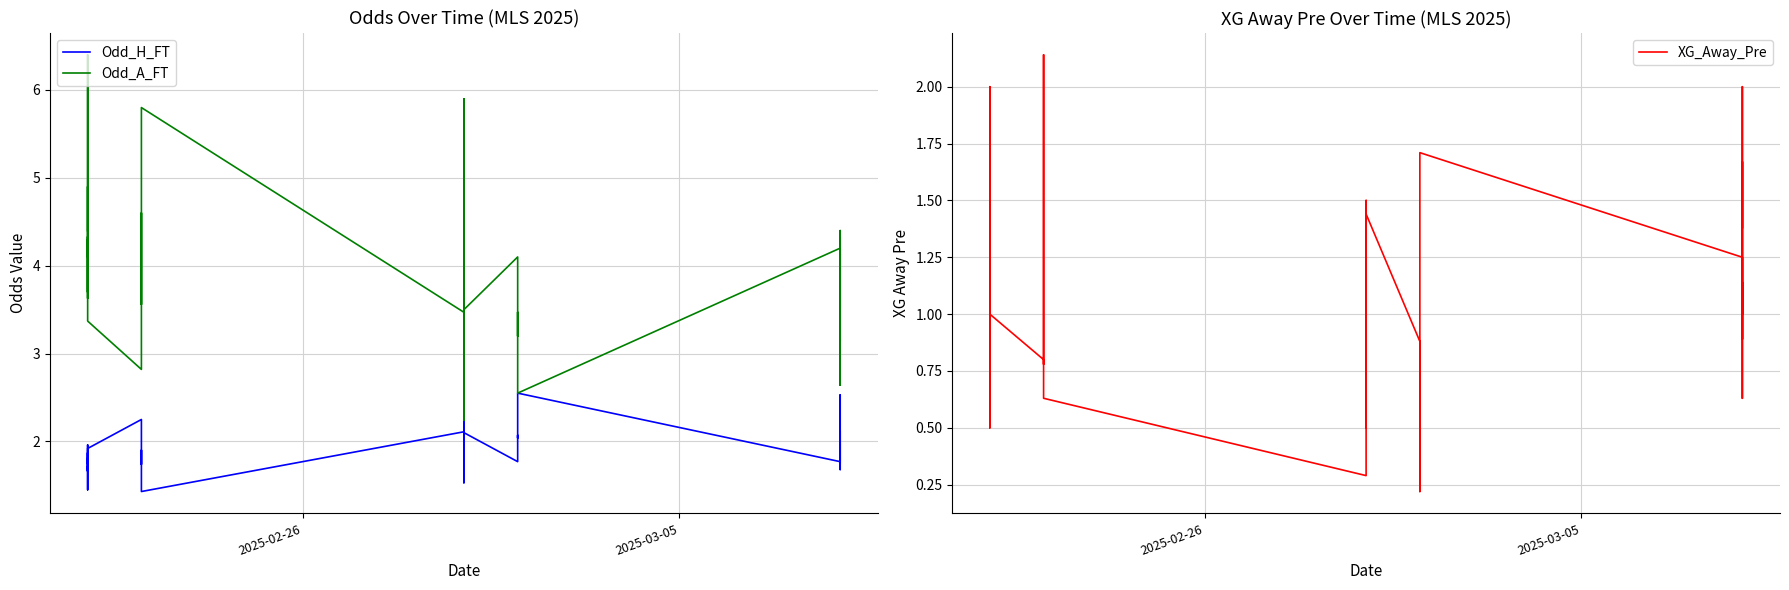

Which series has the largest range (max minus min)?

Odd_A_FT